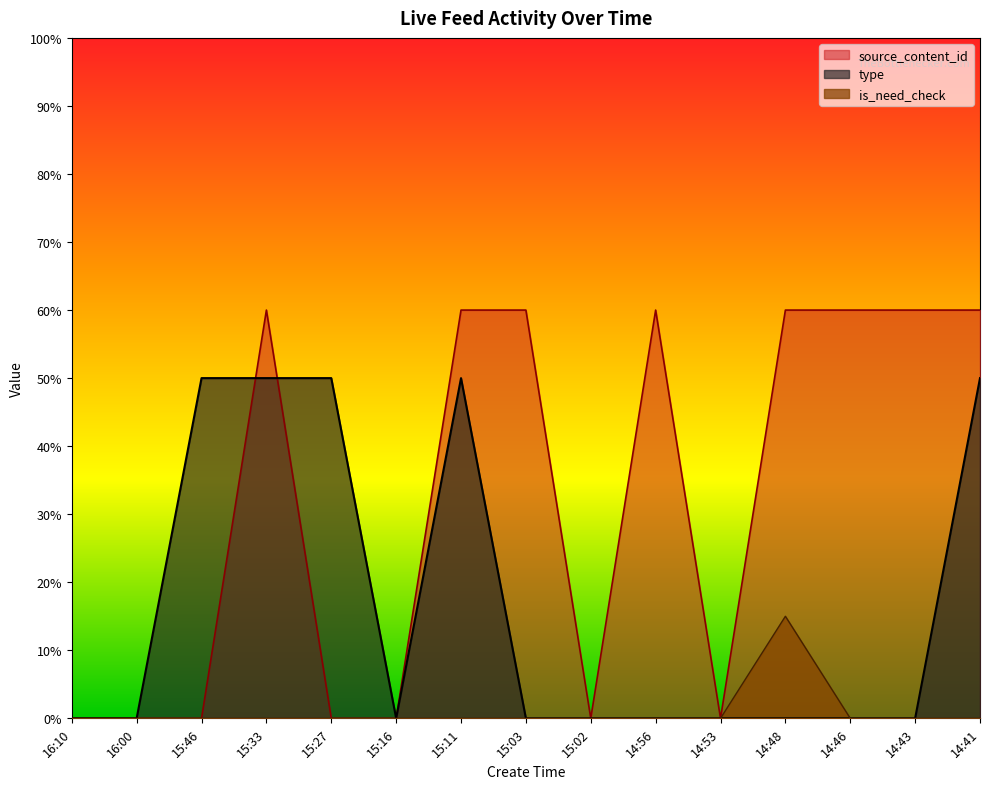

Which category has the lowest value in the source_content_id series?

16:10